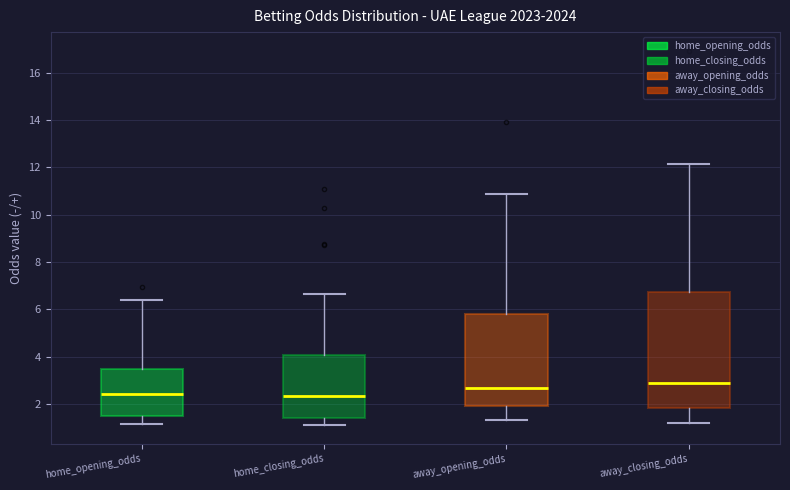

Reading left to right, transcribe this box plot: for each box, give where its median line is, the range the box spans, and where its two whiskers end, as read against the y-axis. The values are not printed on the chart, so give them approximately, as read against the axis.

home_opening_odds: median 2.4, box 1.4 to 3.4, whiskers 1.2 to 6.4
home_closing_odds: median 2.4, box 1.4 to 4.0, whiskers 1.2 to 6.6
away_opening_odds: median 2.6, box 2.0 to 5.8, whiskers 1.4 to 10.8
away_closing_odds: median 2.8, box 1.8 to 6.8, whiskers 1.2 to 12.2